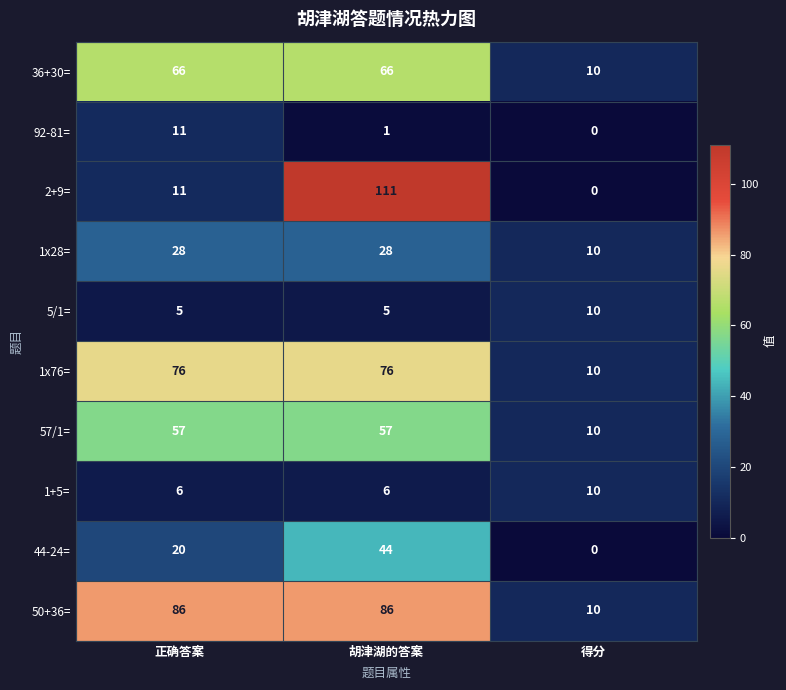

Reading left to right, list all the values displayed in this chart.

36+30=: 66	66	10
92-81=: 11	1	0
2+9=: 11	111	0
1x28=: 28	28	10
5/1=: 5	5	10
1x76=: 76	76	10
57/1=: 57	57	10
1+5=: 6	6	10
44-24=: 20	44	0
50+36=: 86	86	10